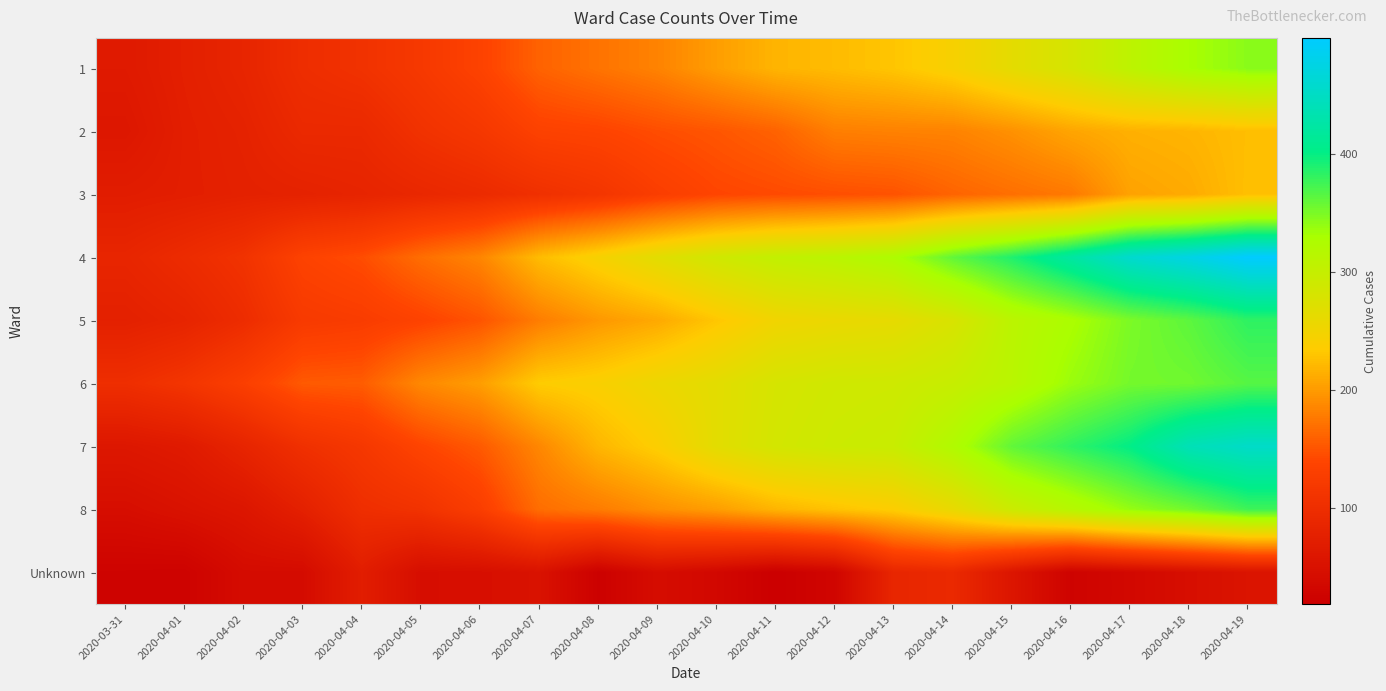

Count the number of data series in this chart.

9